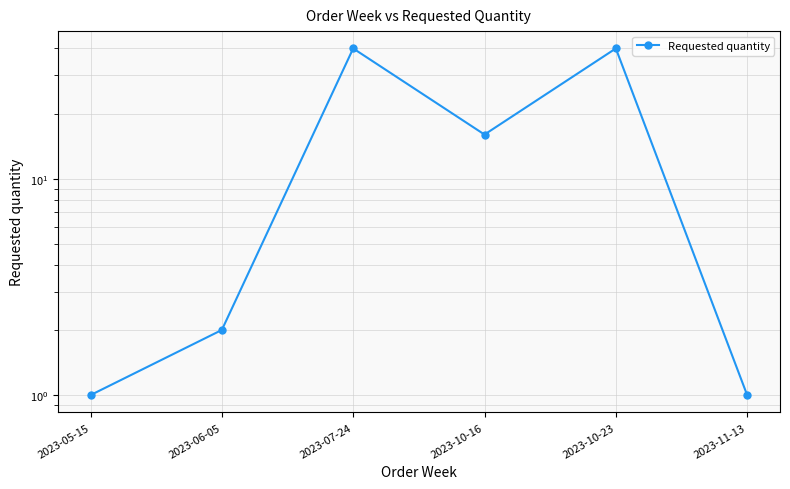

What is the smallest value displayed?

1